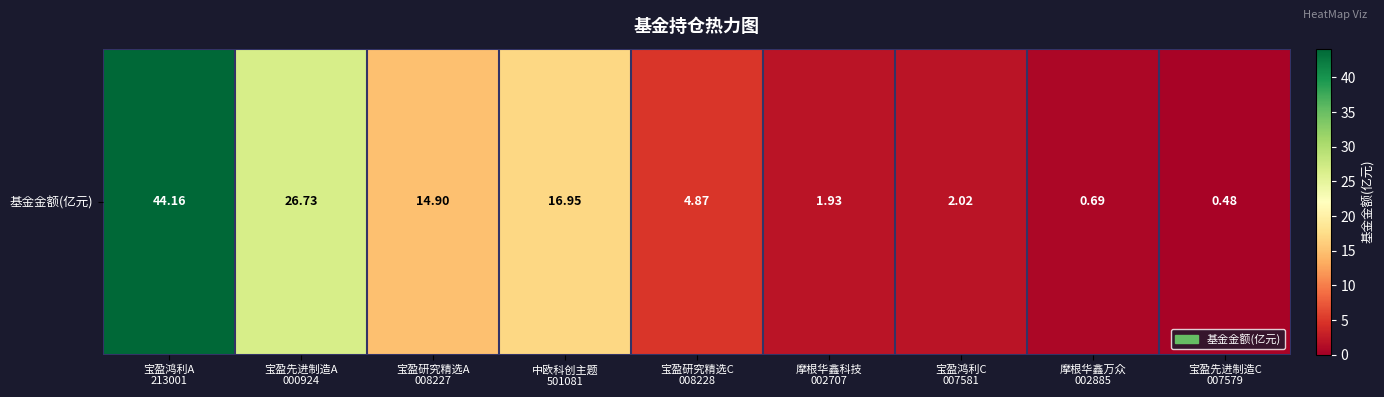

Which category has the lowest value across all series?

宝盈先进制造C
007579